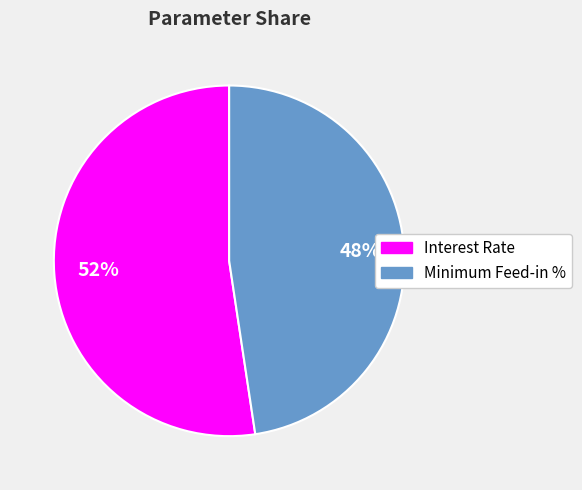

Is there any slice that represents more than half of the pie?

Yes